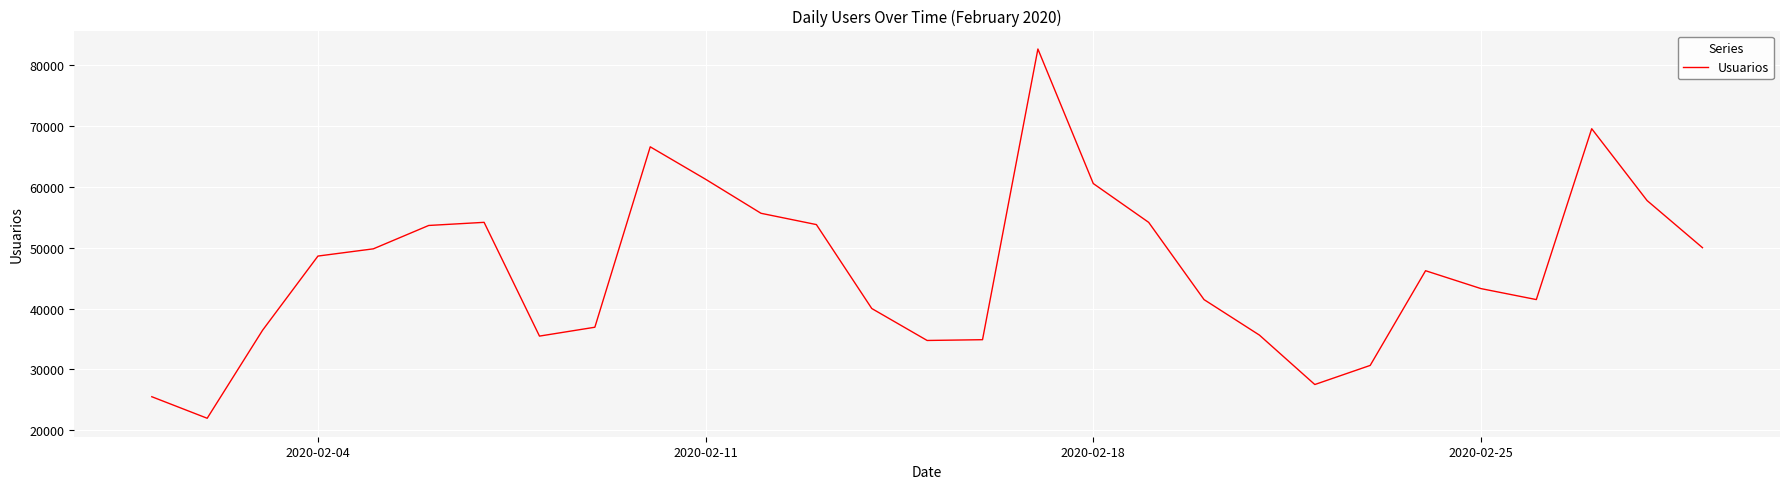

What is the difference between the maximum and minimum values?

60731